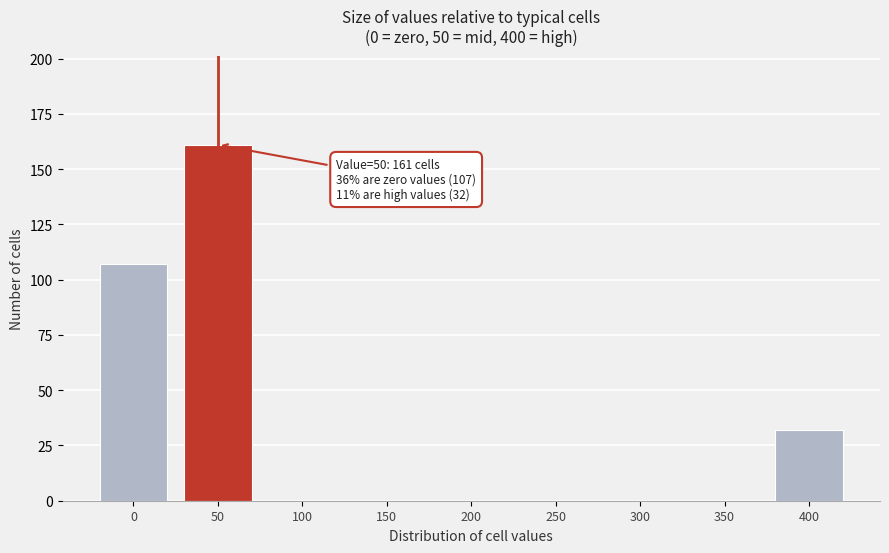

Reading left to right, transcribe all the data shown in this chart.

0=107	50=161	100=0	150=0	200=0	250=0	300=0	350=0	400=32